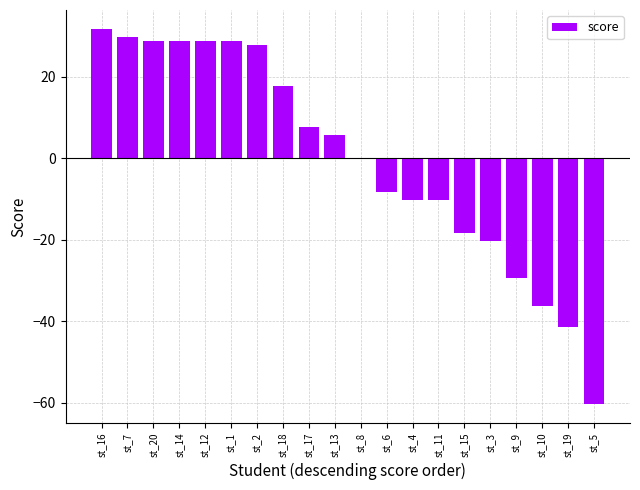

How many categories are shown in the chart?

20